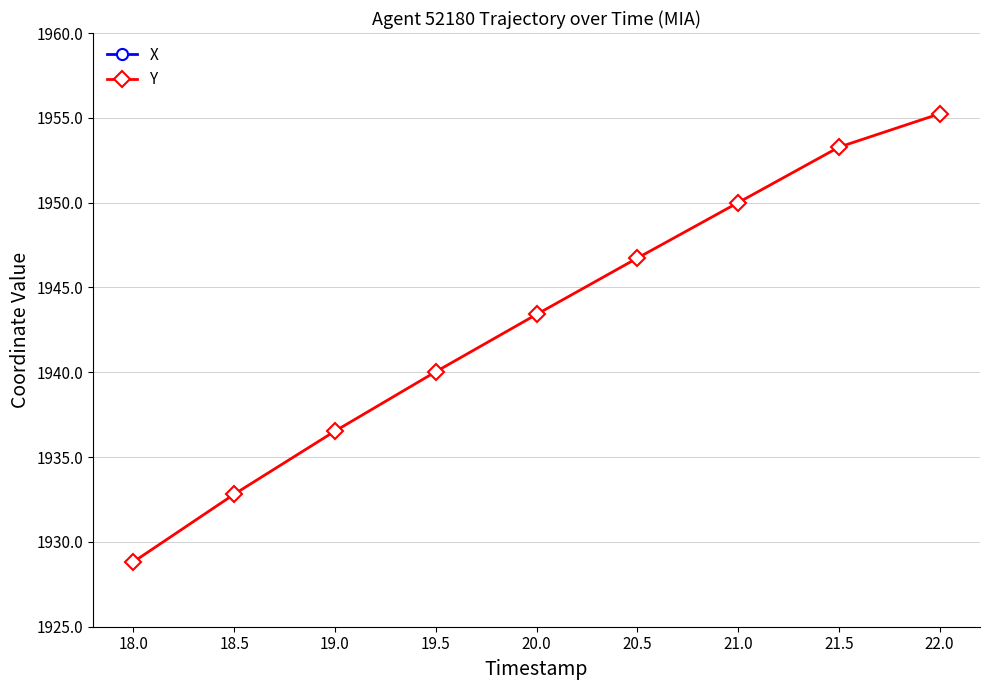

Does the chart display data point markers on the line(s)?

Yes